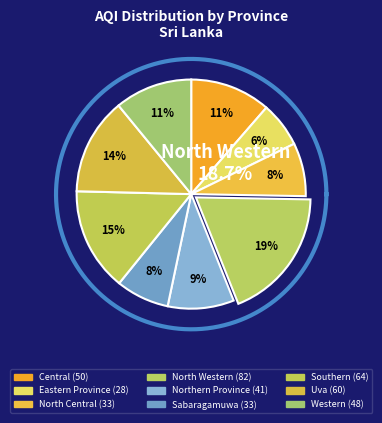

Count the number of slices in the pie.

9